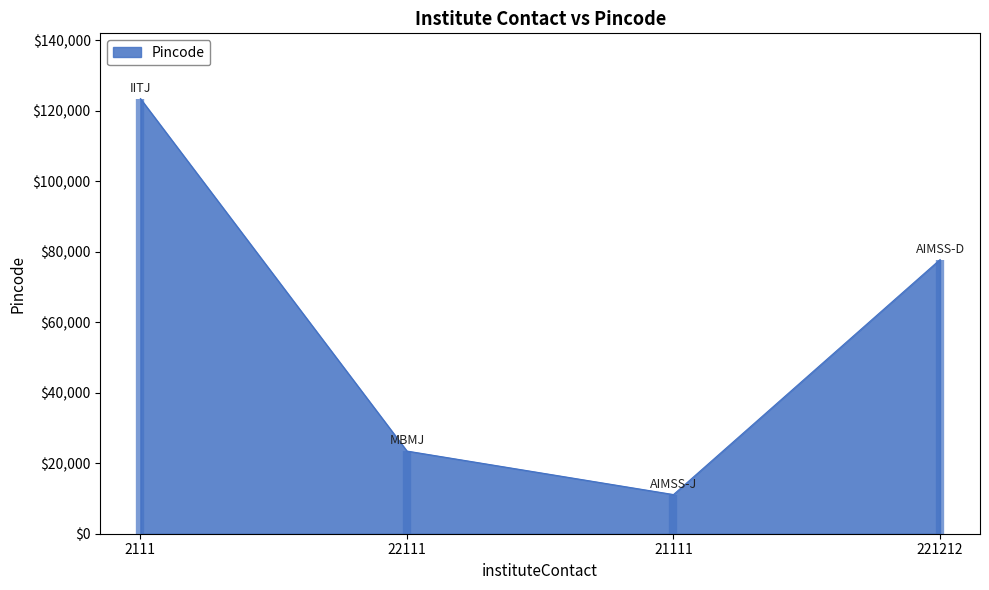

How many data points are less than 77777?

2